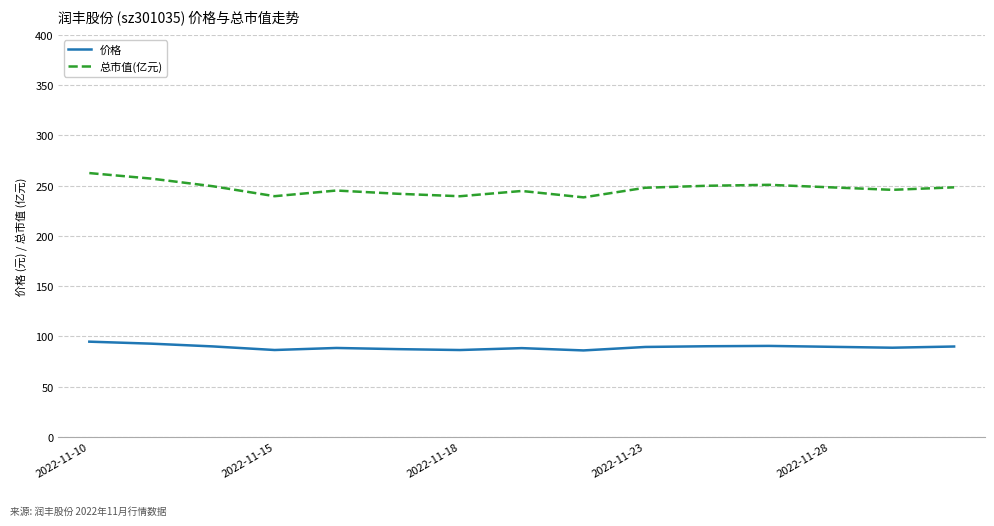

Which series has the largest range (max minus min)?

总市值(亿元)